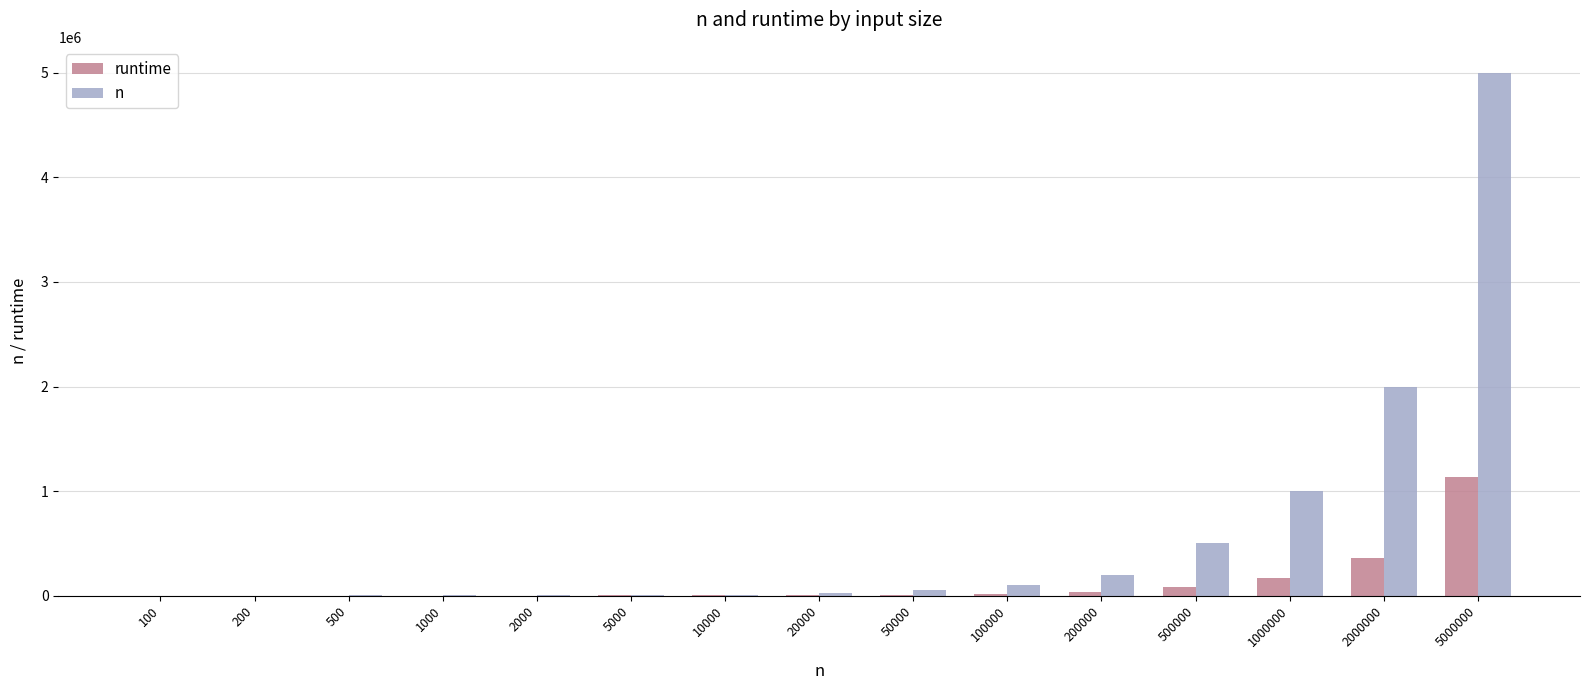

Count the number of data series in this chart.

2